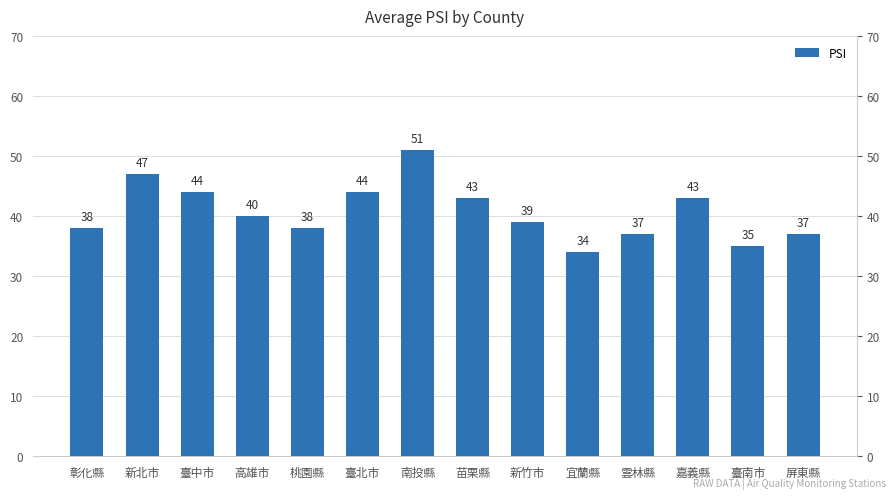

Reading right to left, what are all the values shown in this chart?

37	35	43	37	34	39	43	51	44	38	40	44	47	38